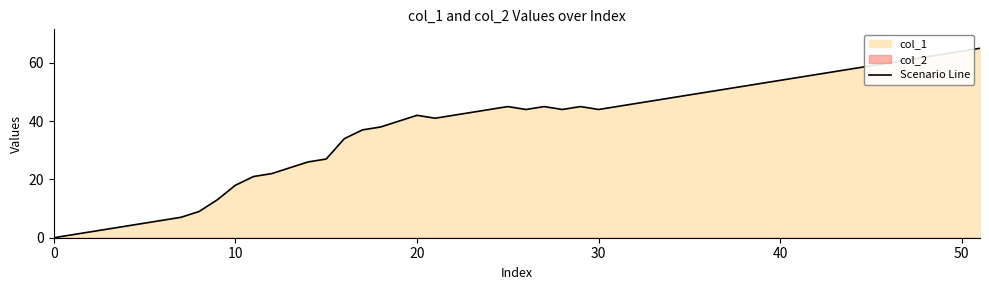

Does the chart display data point markers on the line(s)?

No